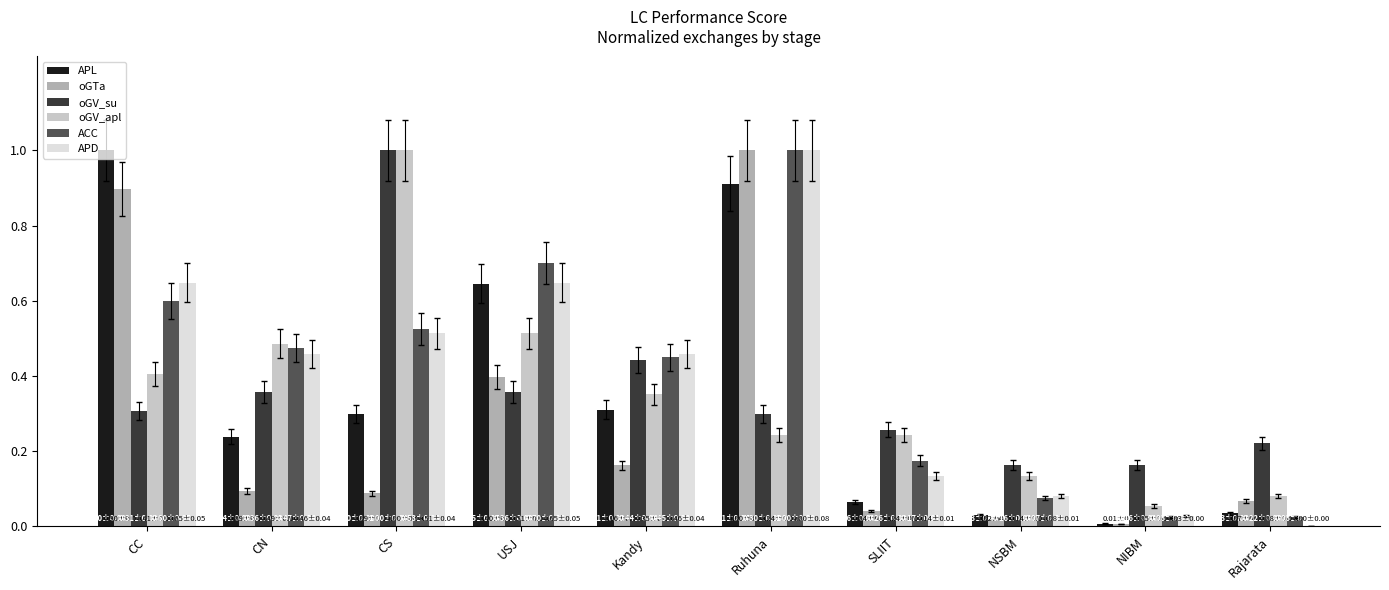

The oGTa series shows 0.1 at CS. True or false?

True